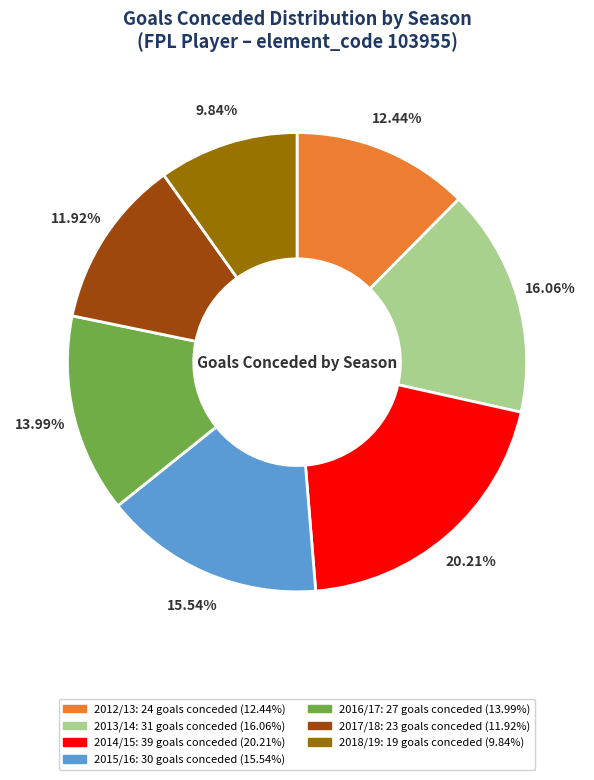

Does any single category account for the majority?

No